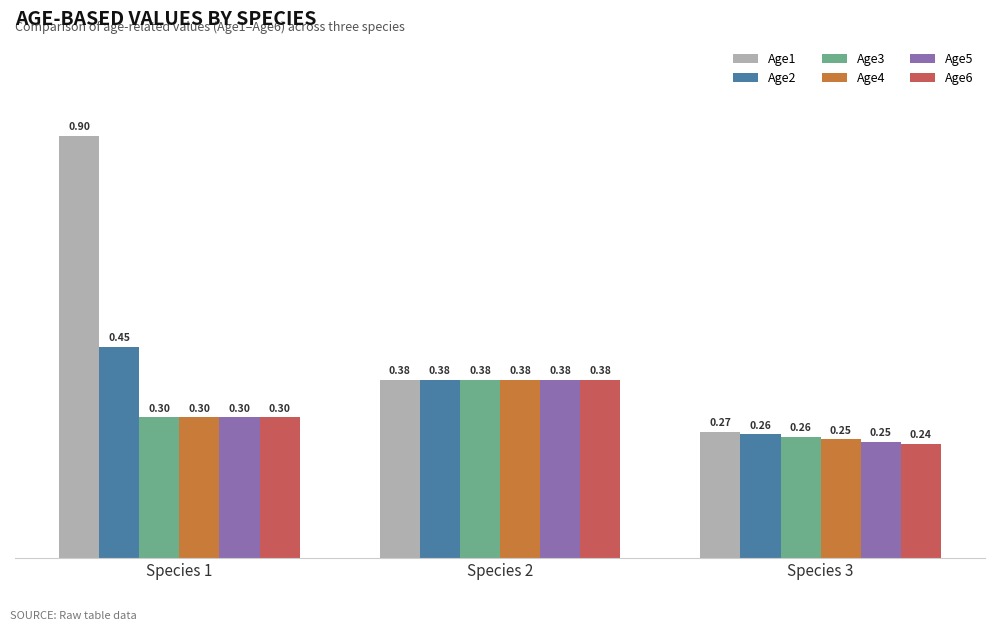

At how many categories does at least one series exceed 0?

3